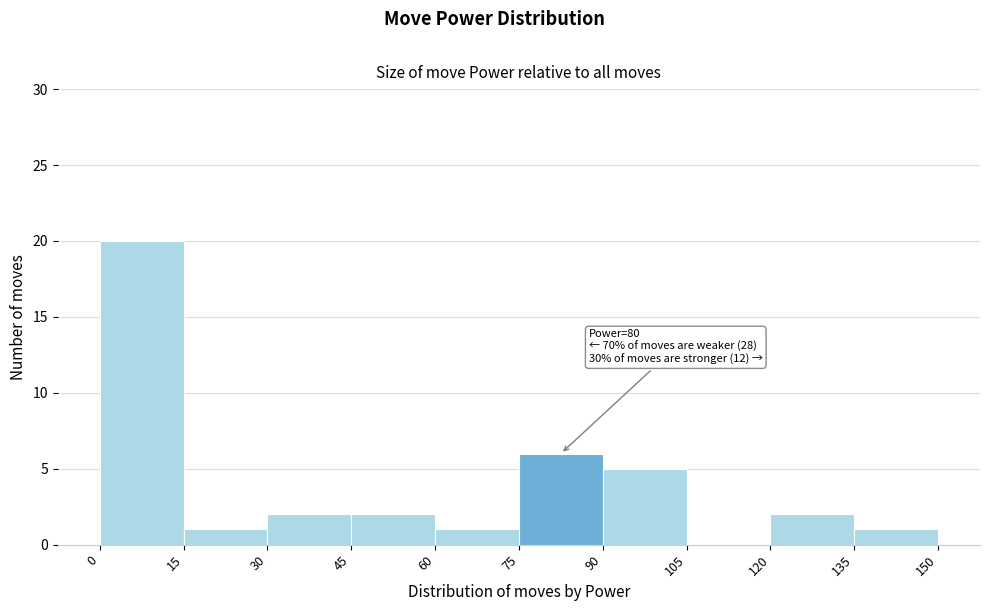

Which range on the x-axis has the tallest bar?

0 to 15